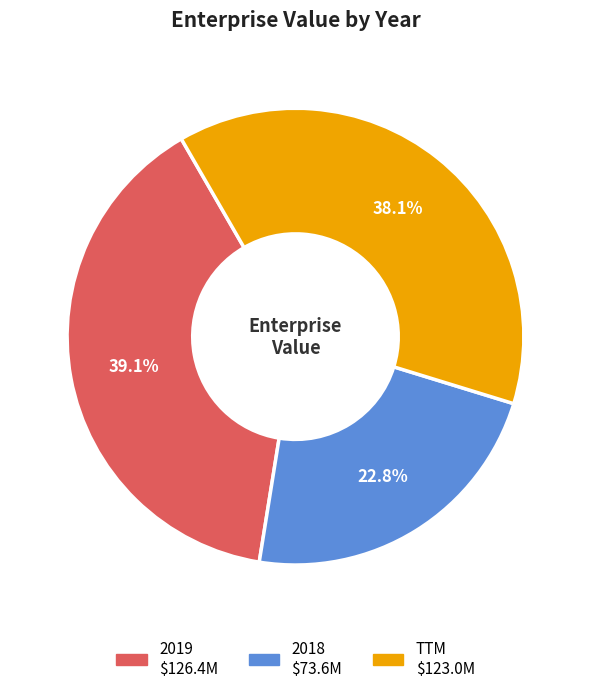

Is the sum of TTM and 2019 greater than half?

Yes